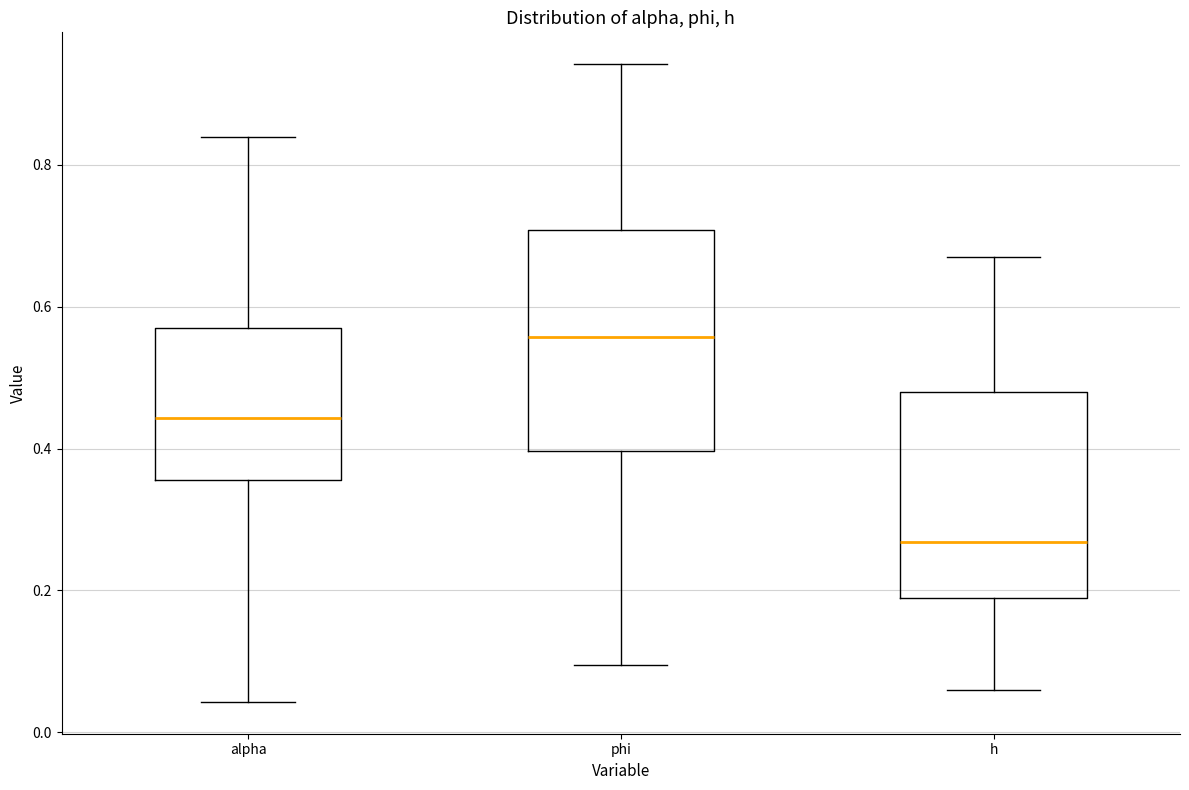

Reading left to right, transcribe this box plot: for each box, give where its median line is, the range the box spans, and where its two whiskers end, as read against the y-axis. The values are not printed on the chart, so give them approximately, as read against the axis.

alpha: median 0.44, box 0.36 to 0.58, whiskers 0.04 to 0.84
phi: median 0.56, box 0.40 to 0.70, whiskers 0.10 to 0.94
h: median 0.26, box 0.18 to 0.48, whiskers 0.06 to 0.68